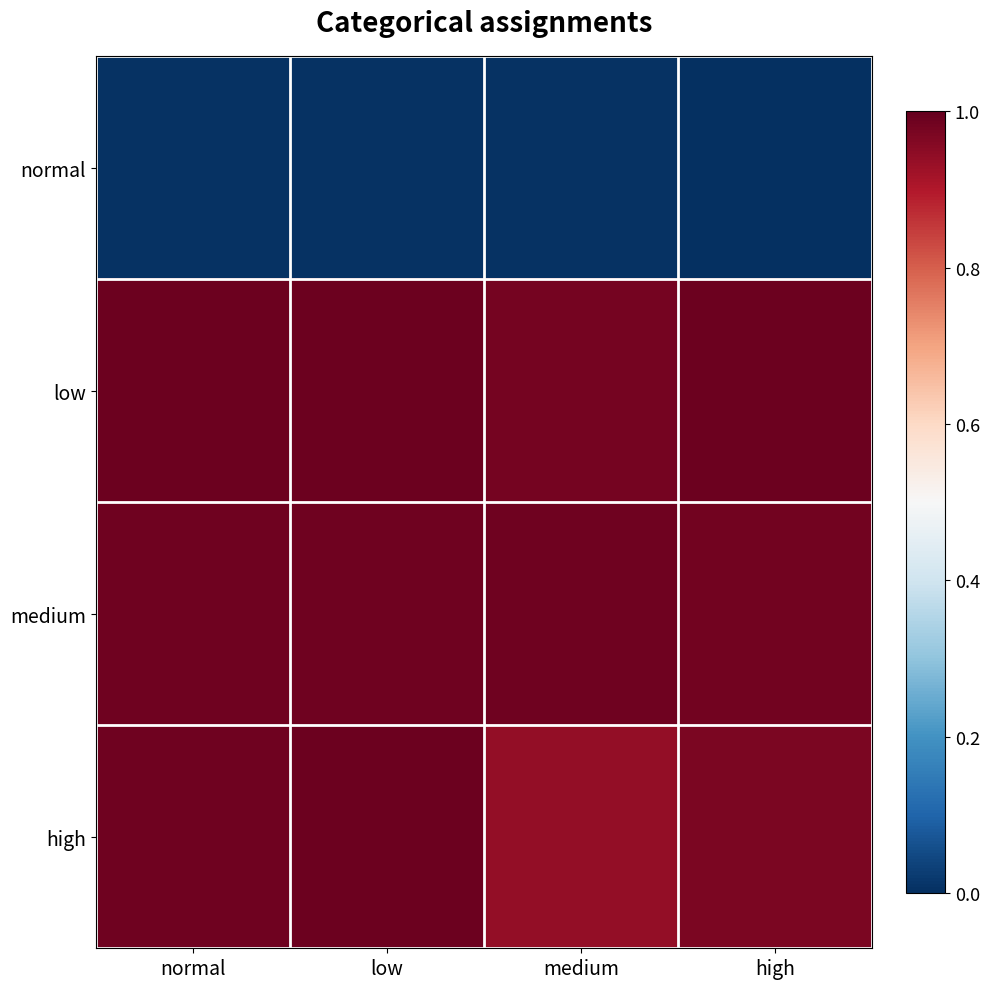

How many data points does each series have?

4